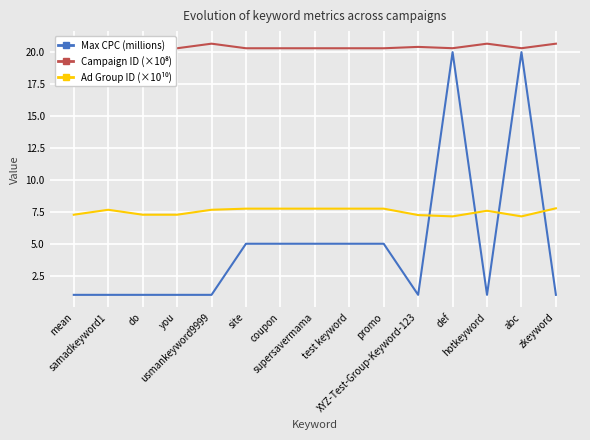

What is the sum of all Campaign ID (×10⁸) values?

306.1